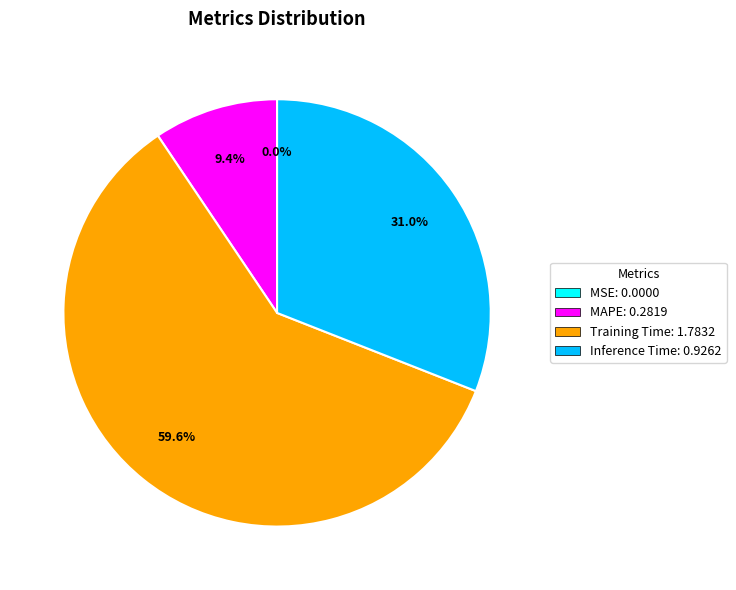

What portion of the pie excludes Inference Time: 0.9262?

69.0%